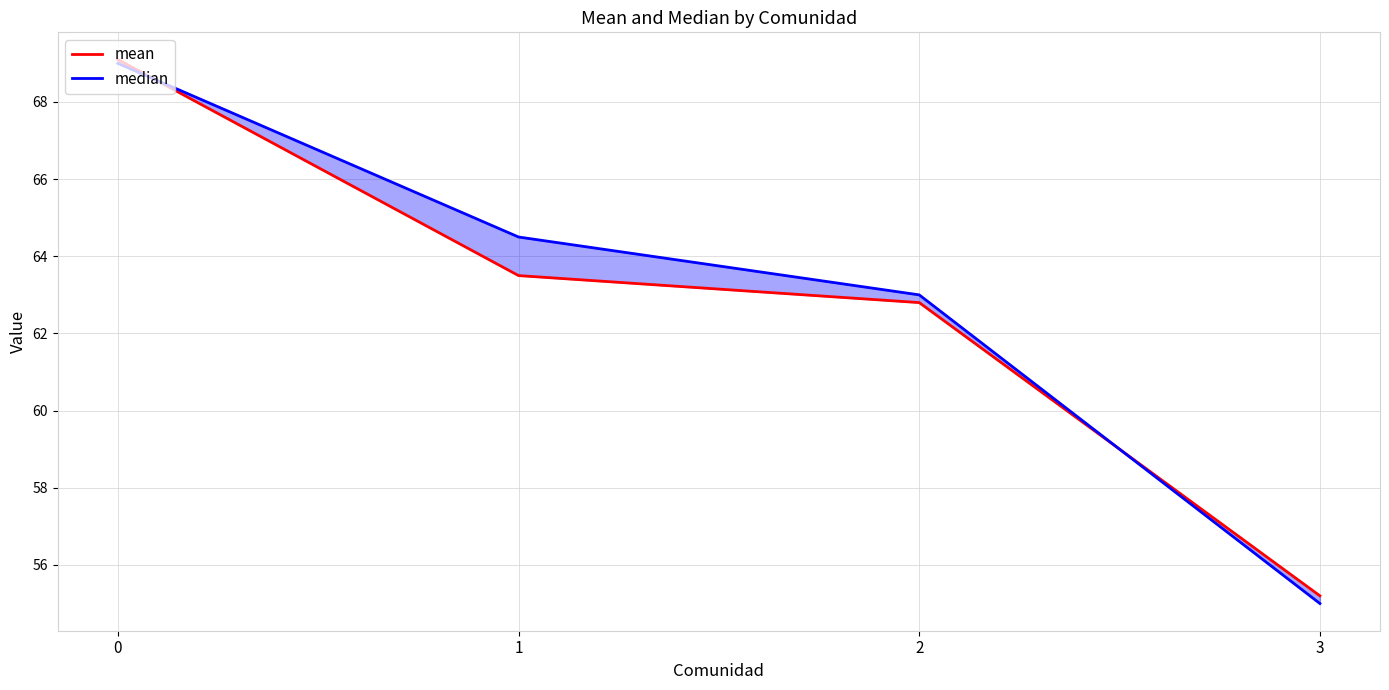

Which series has the largest total across all categories?

median